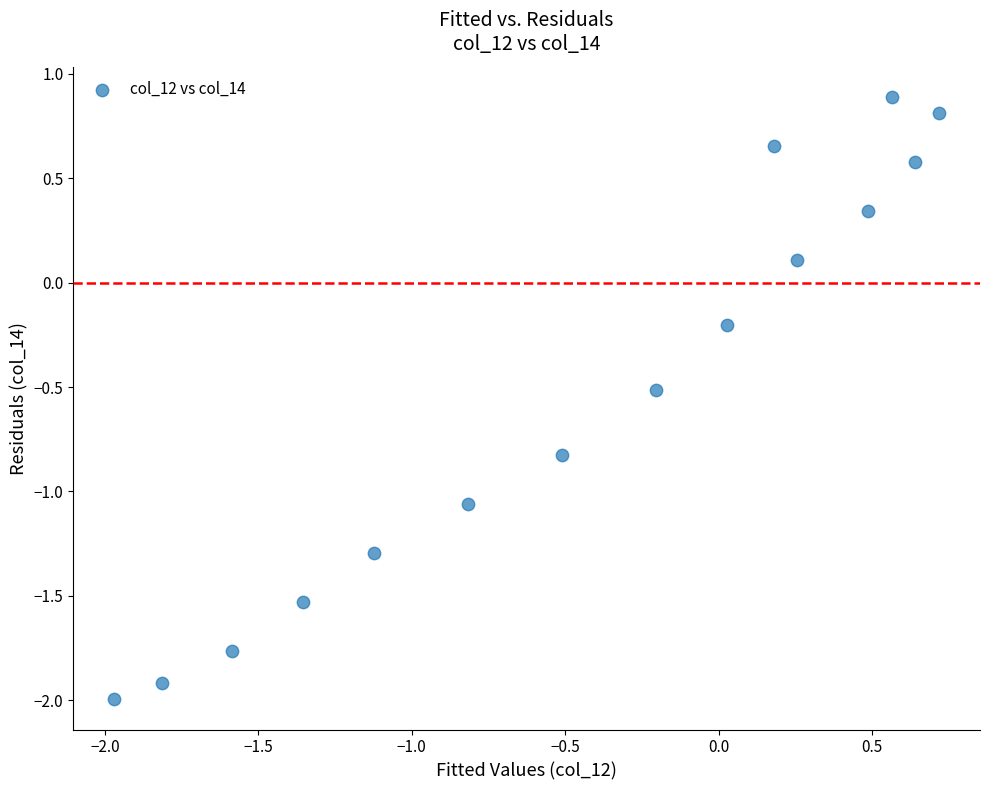

What is the range of Y values (max minus min)?

2.9